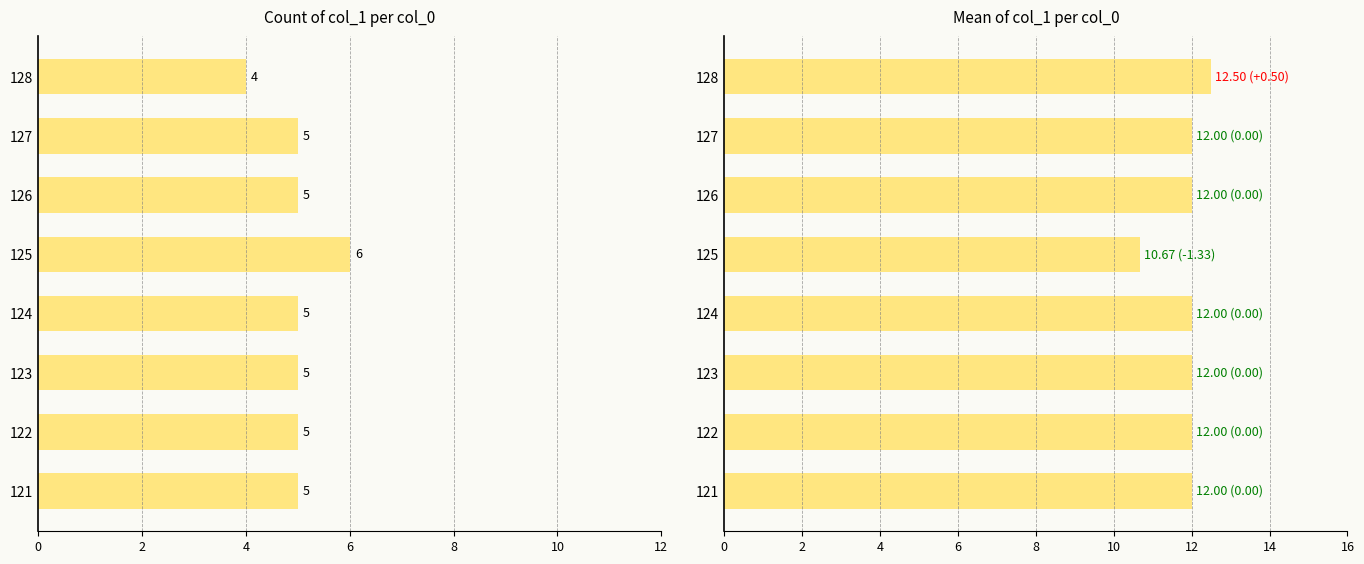

What is the difference between the maximum and minimum values in the count series?

2.0